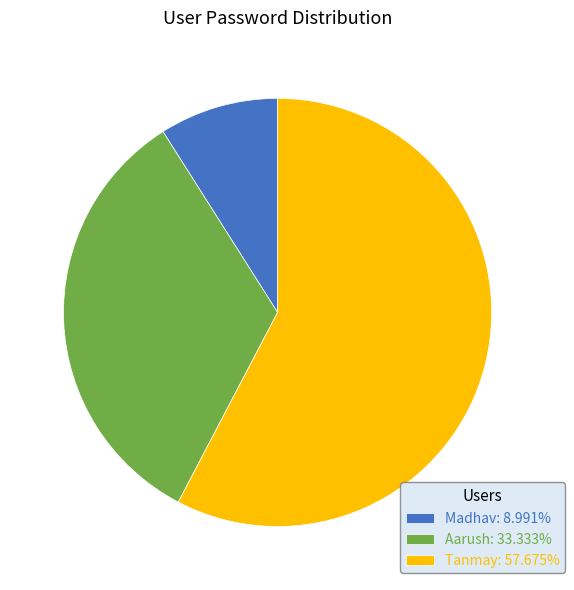

How many slices are in this pie chart?

3